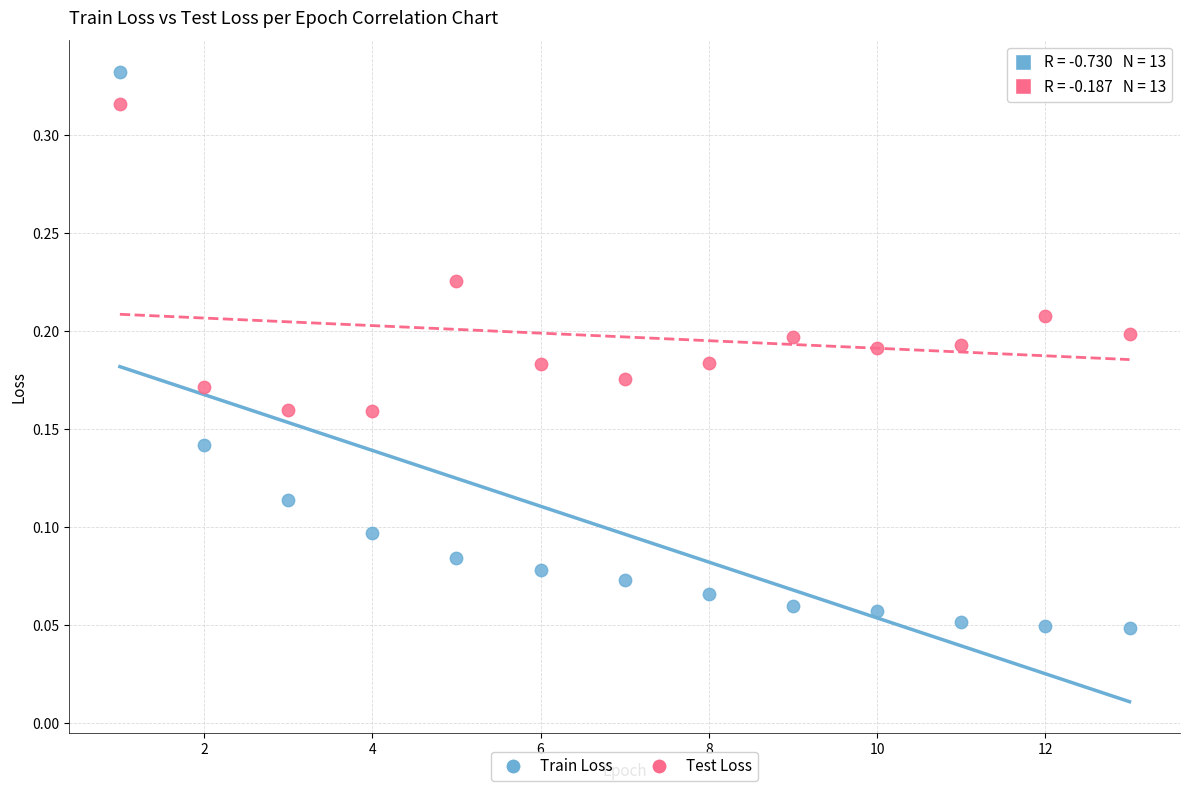

Which series contains the lowest Y value?

Train Loss